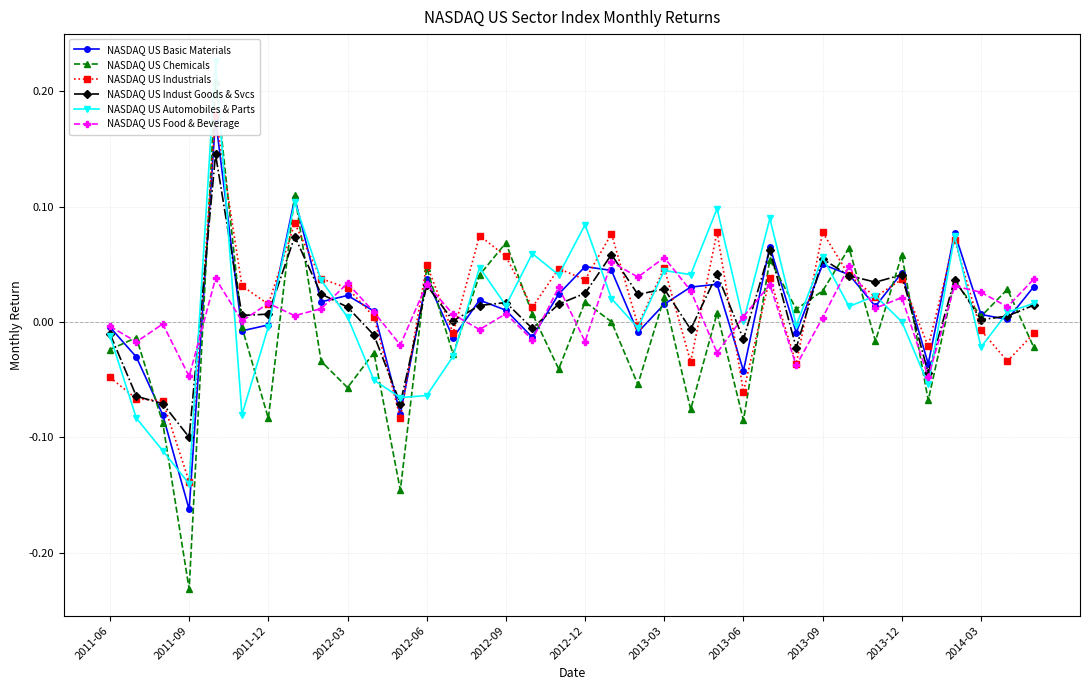

True or false: NASDAQ US Chemicals has a value of 0.0 at 23.

False